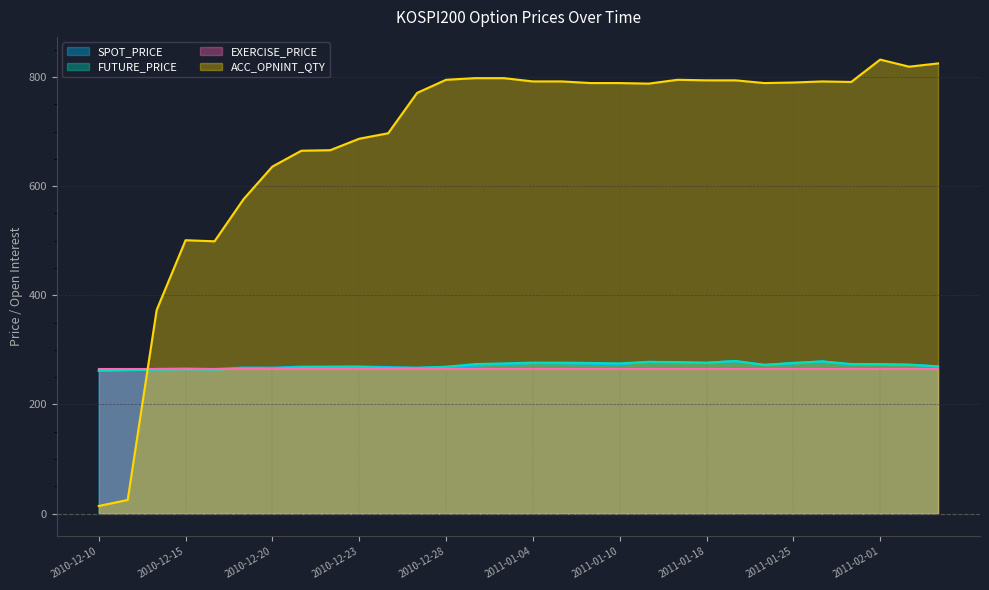

What is the maximum value shown in the chart?

832.0